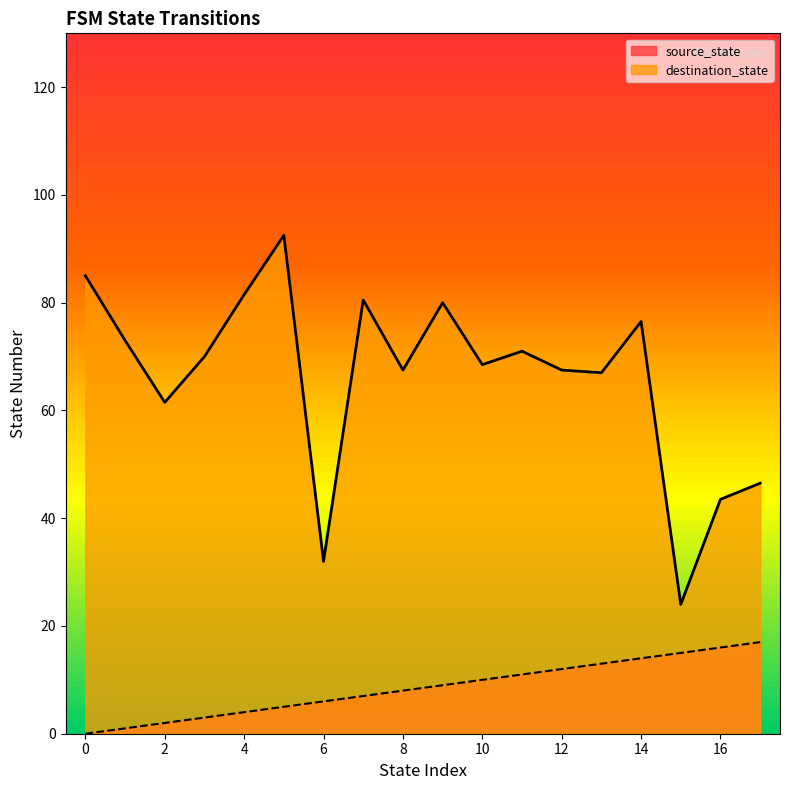

What are all the series names shown in the legend?

source_state, destination_state